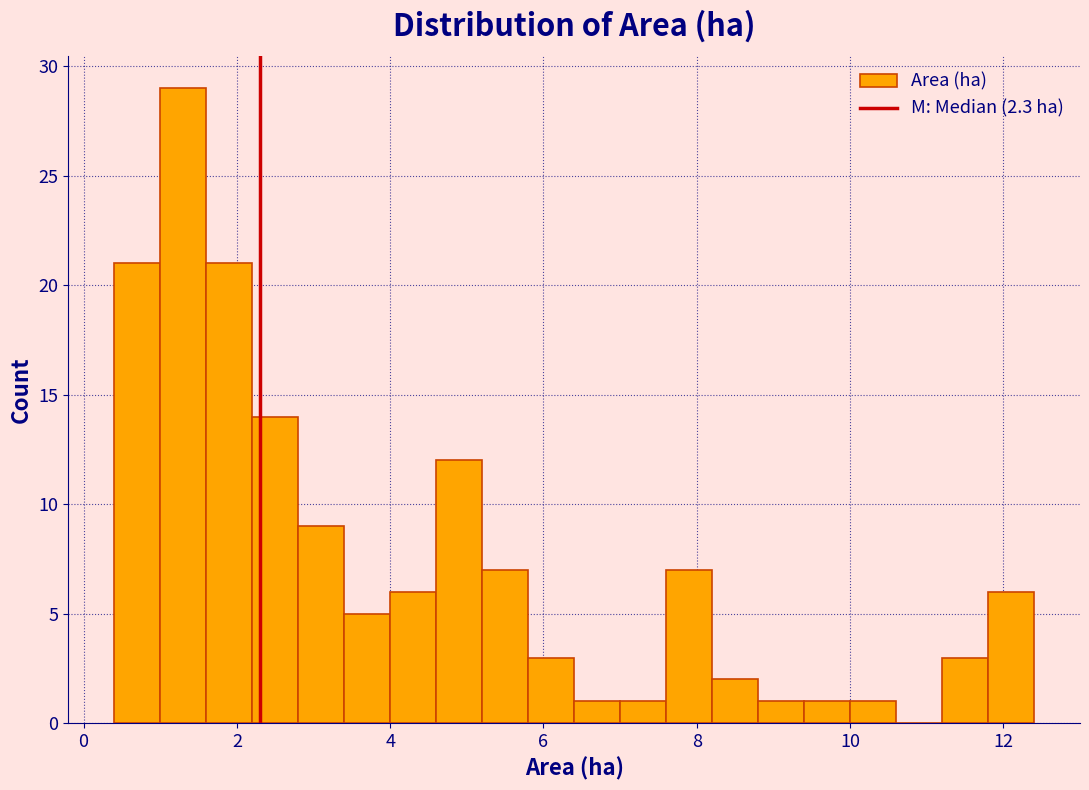

Read against the x-axis, roughly where is the centre of the tallest bar?

1.4